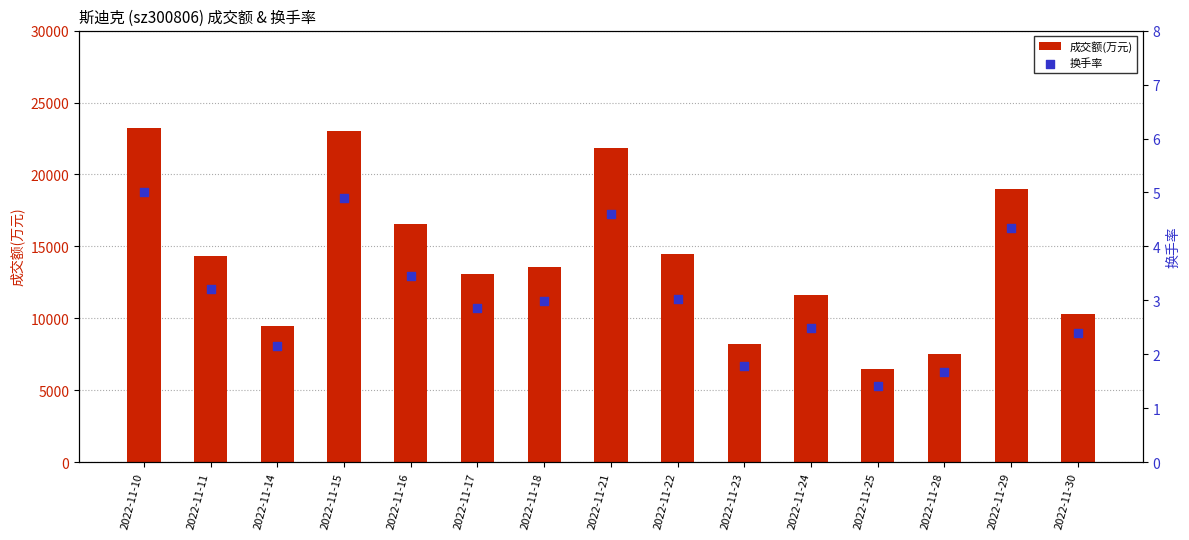

What are all the series names shown in the legend?

成交额(万元), 换手率